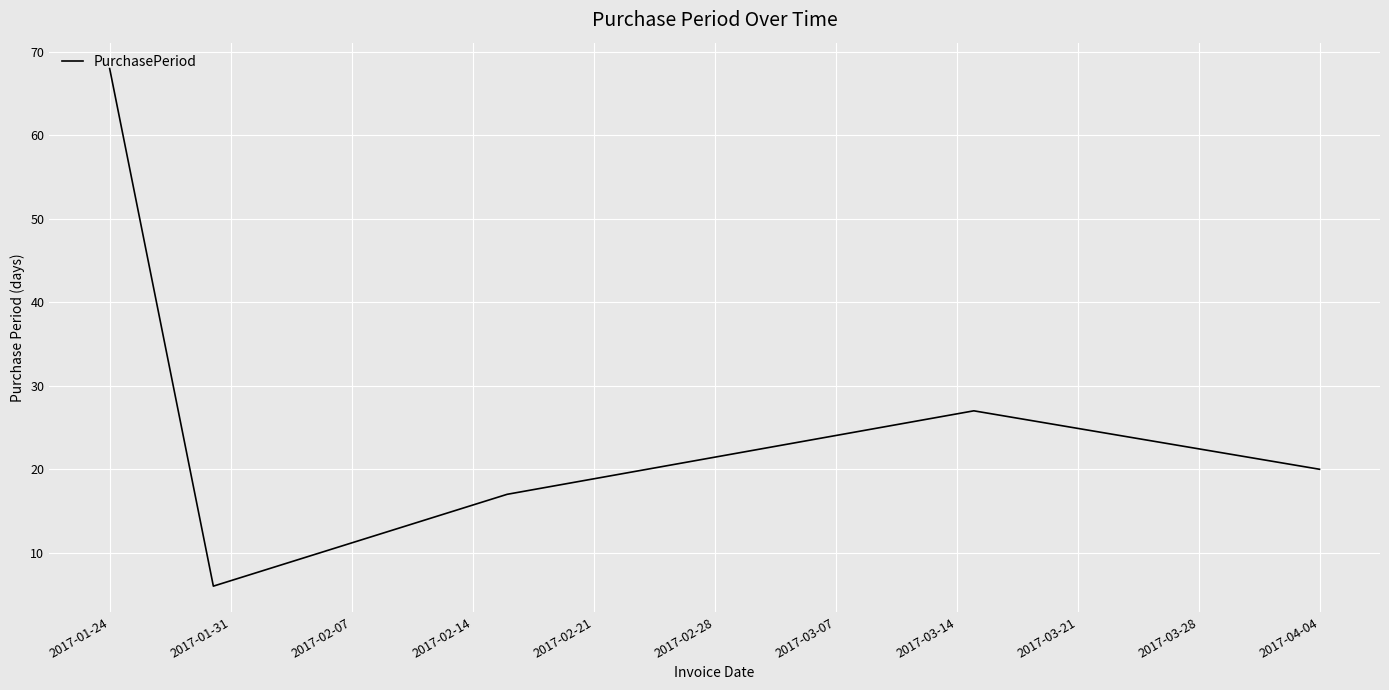

What is the smallest value displayed?

6